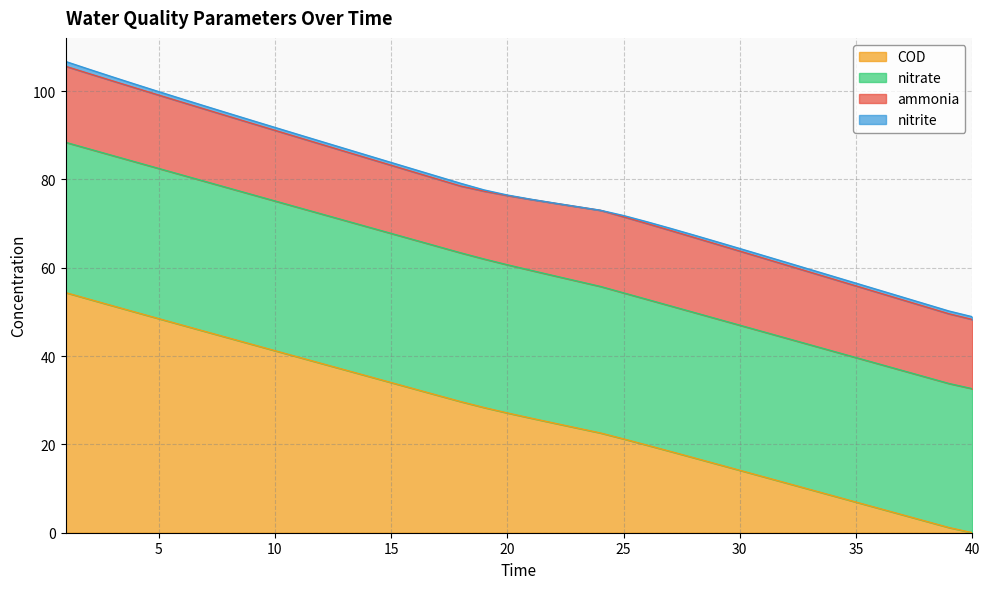

The value of nitrite at 13 is 1.1. True or false?

False